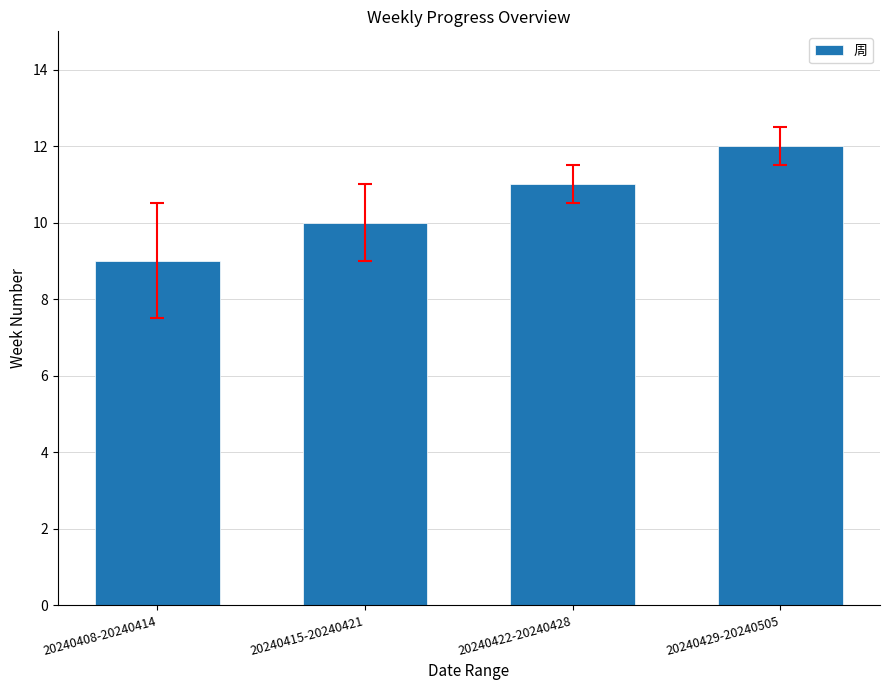

What is the maximum value shown in the chart?

12